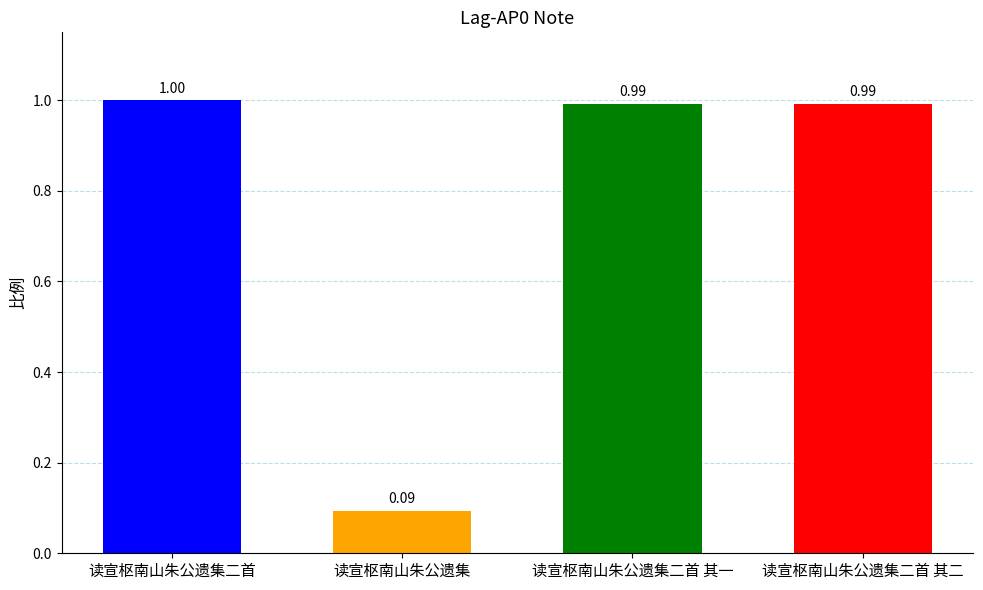

At which category does the chart reach its minimum across all series?

读宣枢南山朱公遗集